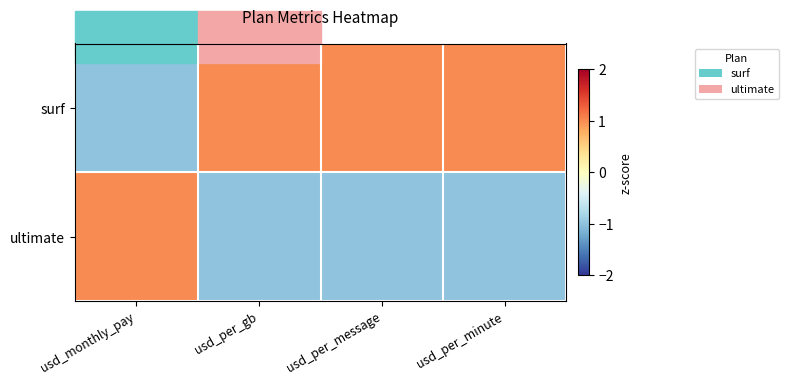

Which series changed the most between usd_monthly_pay and usd_per_minute?

ultimate